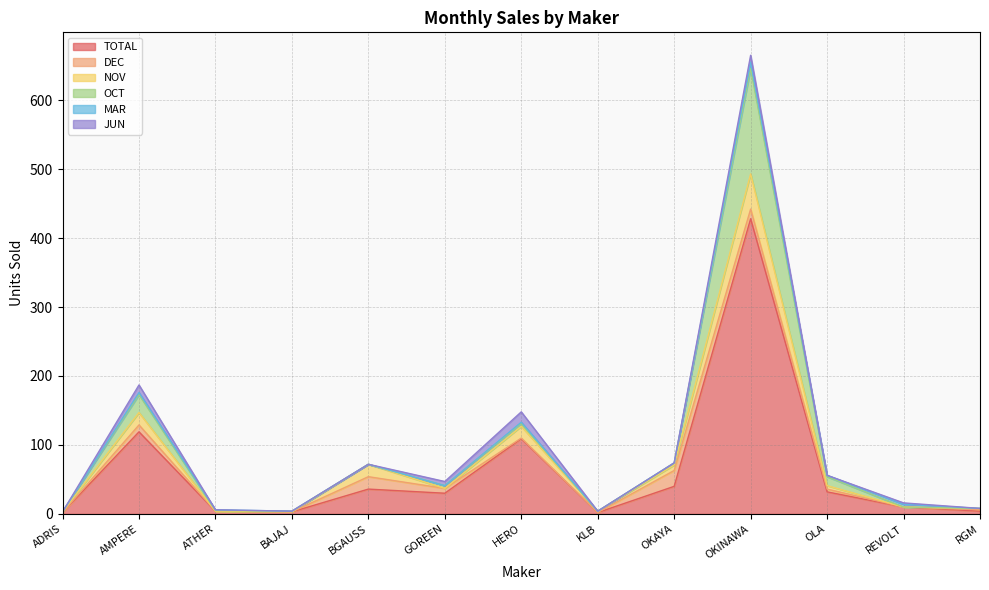

Does the chart have visible grid lines?

Yes